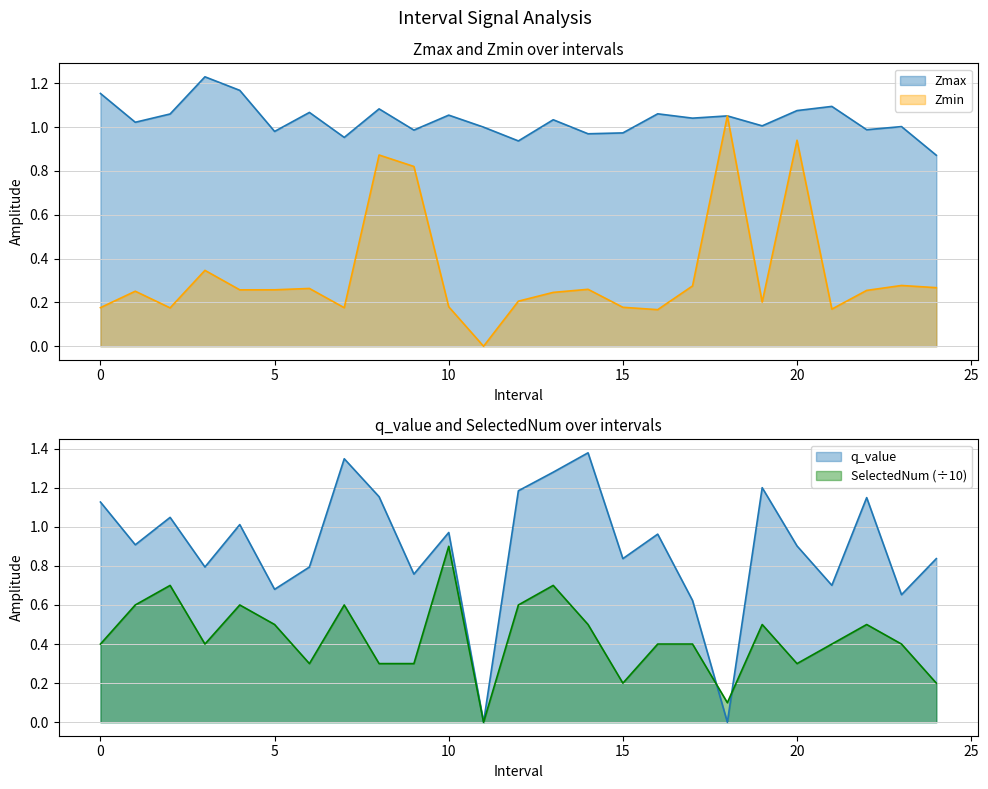

Which series changed the most between 9.0 and 21.0?

Zmin